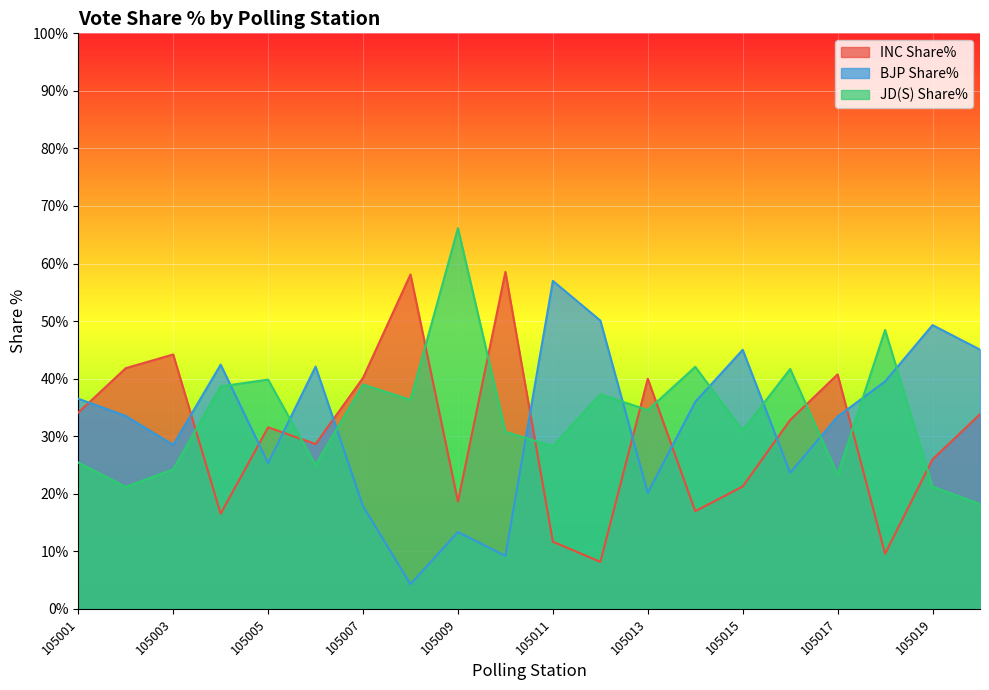

Where do BJP Share% and JD(S) Share% first cross each other?

105004 and 105005